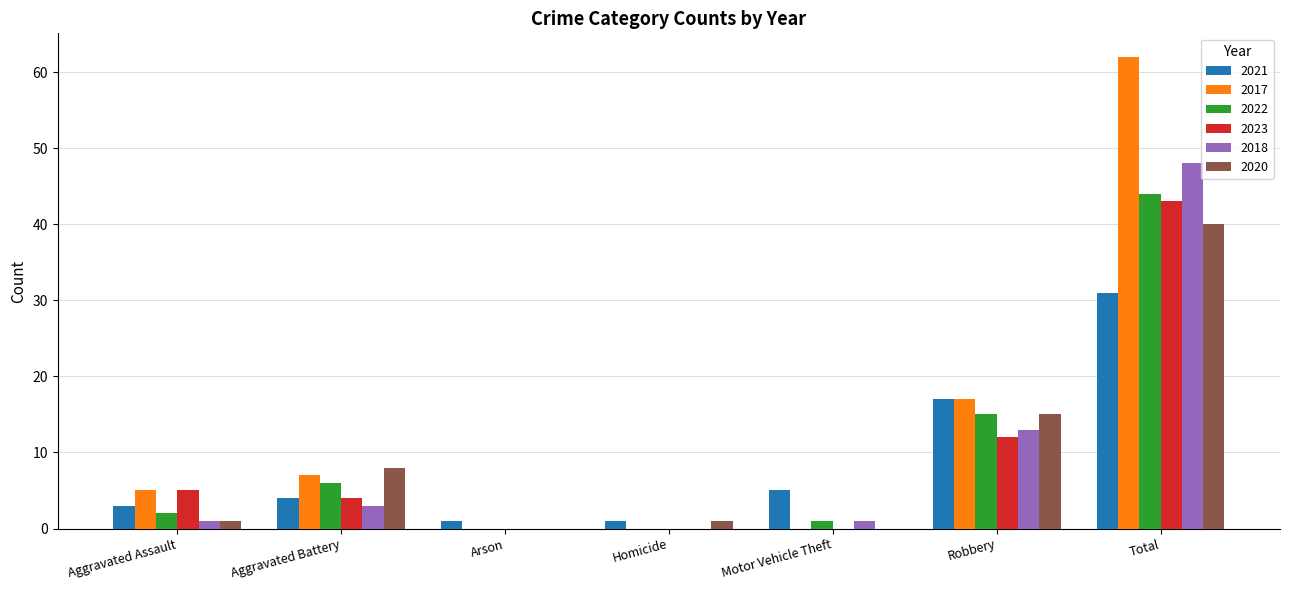

Which series changed the most between Homicide and Total?

2017